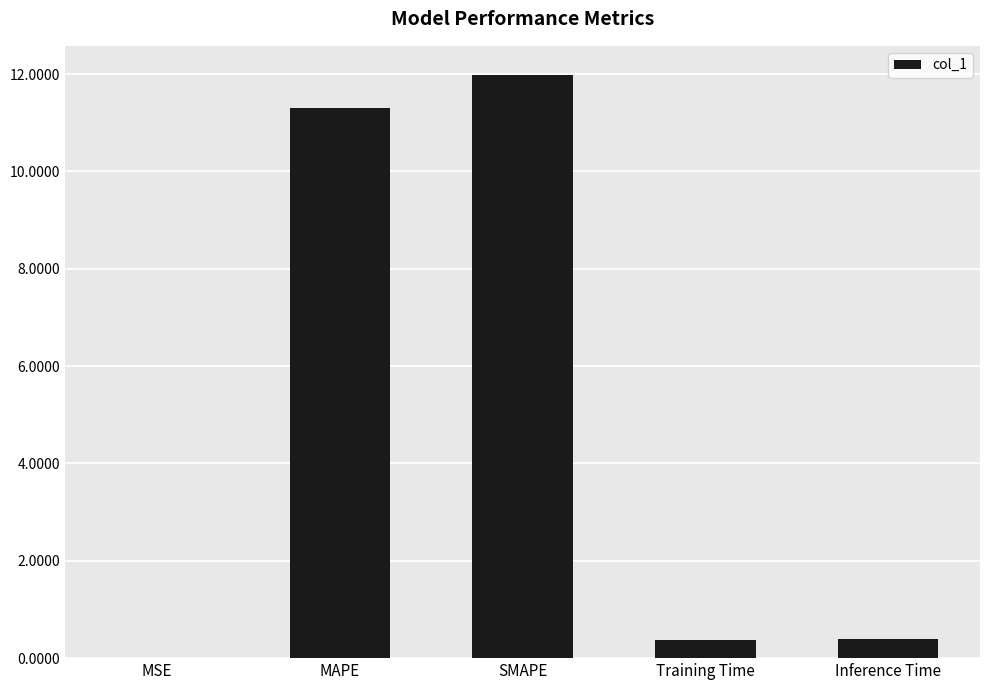

Approximately how many times larger is the value at MAPE compared to SMAPE?

0.9